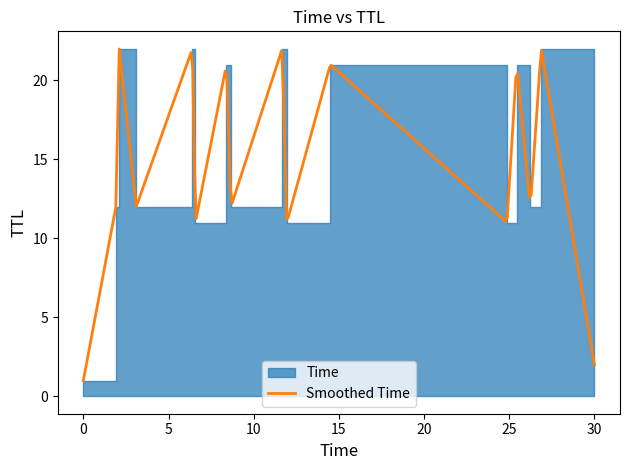

What is the maximum value for Smoothed Time?

22.0